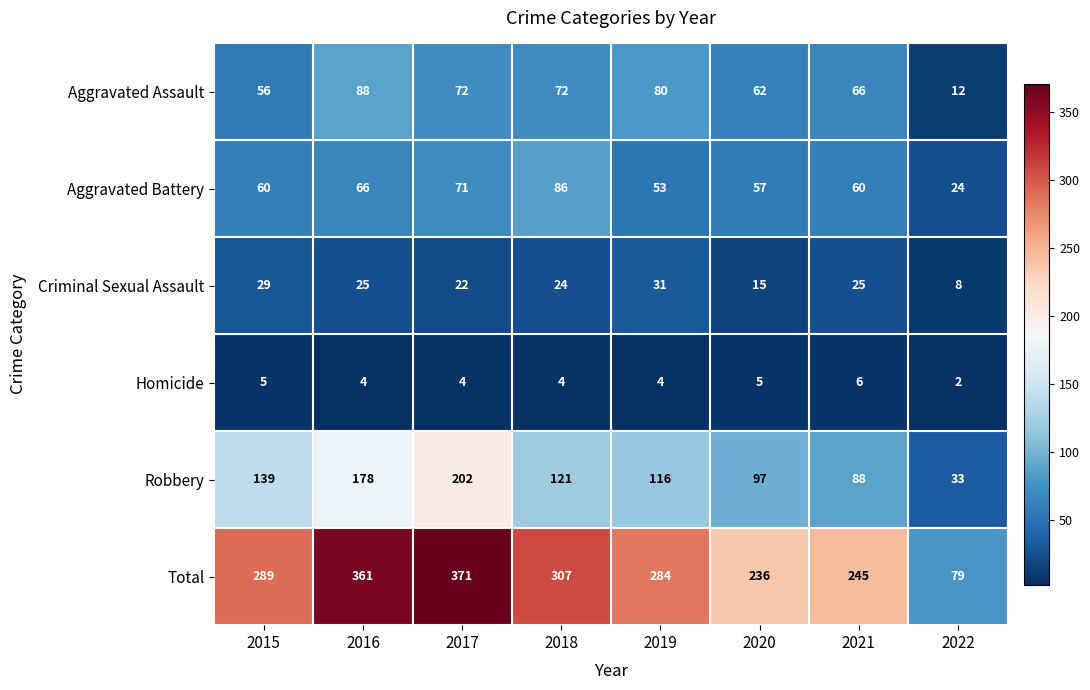

The Criminal Sexual Assault series shows 37 at 2017. True or false?

False